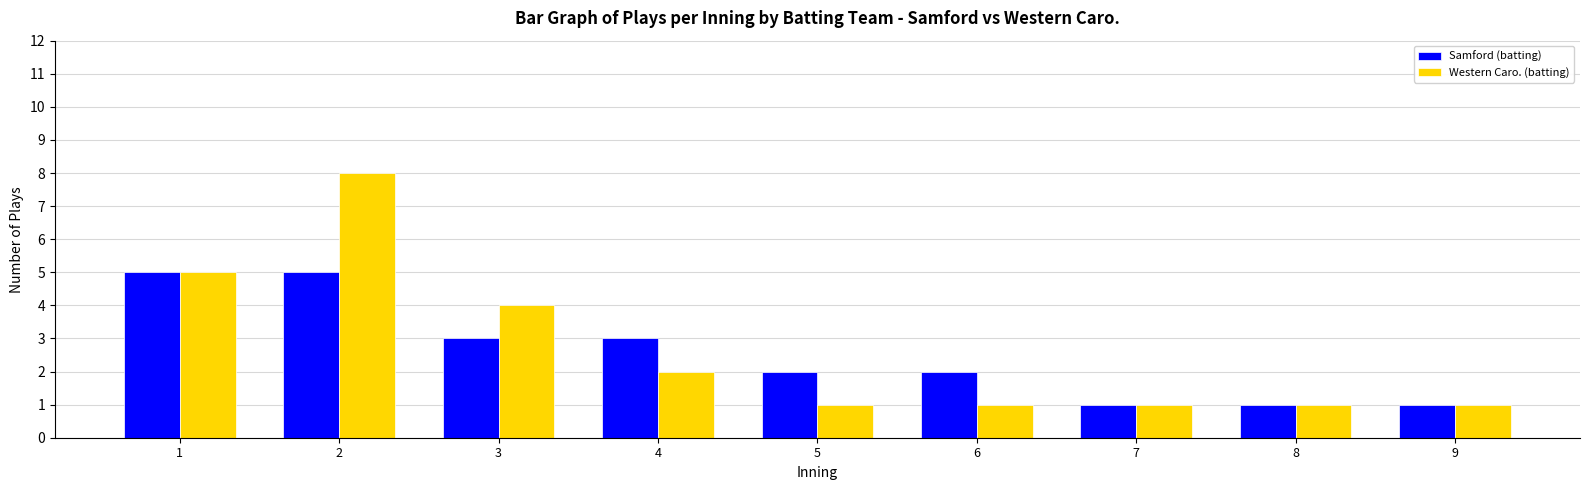

Count the Samford (batting) values in the range 1 to 3.

7